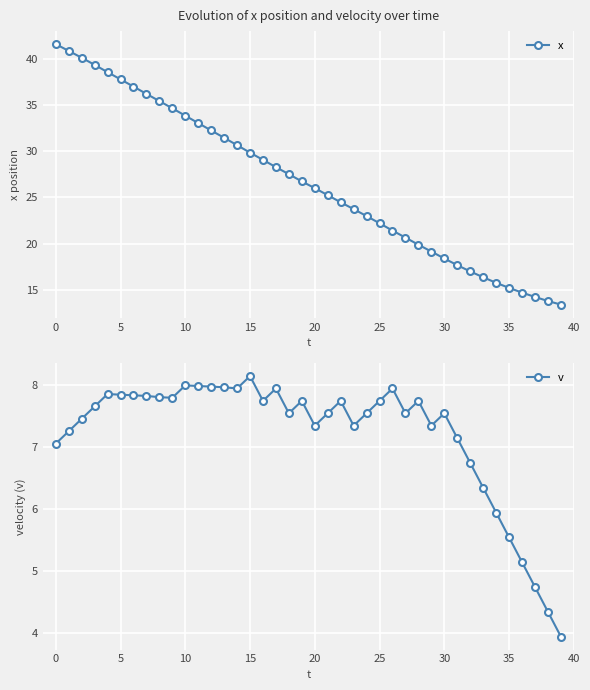

What is the label of the 39th point from the left?

38